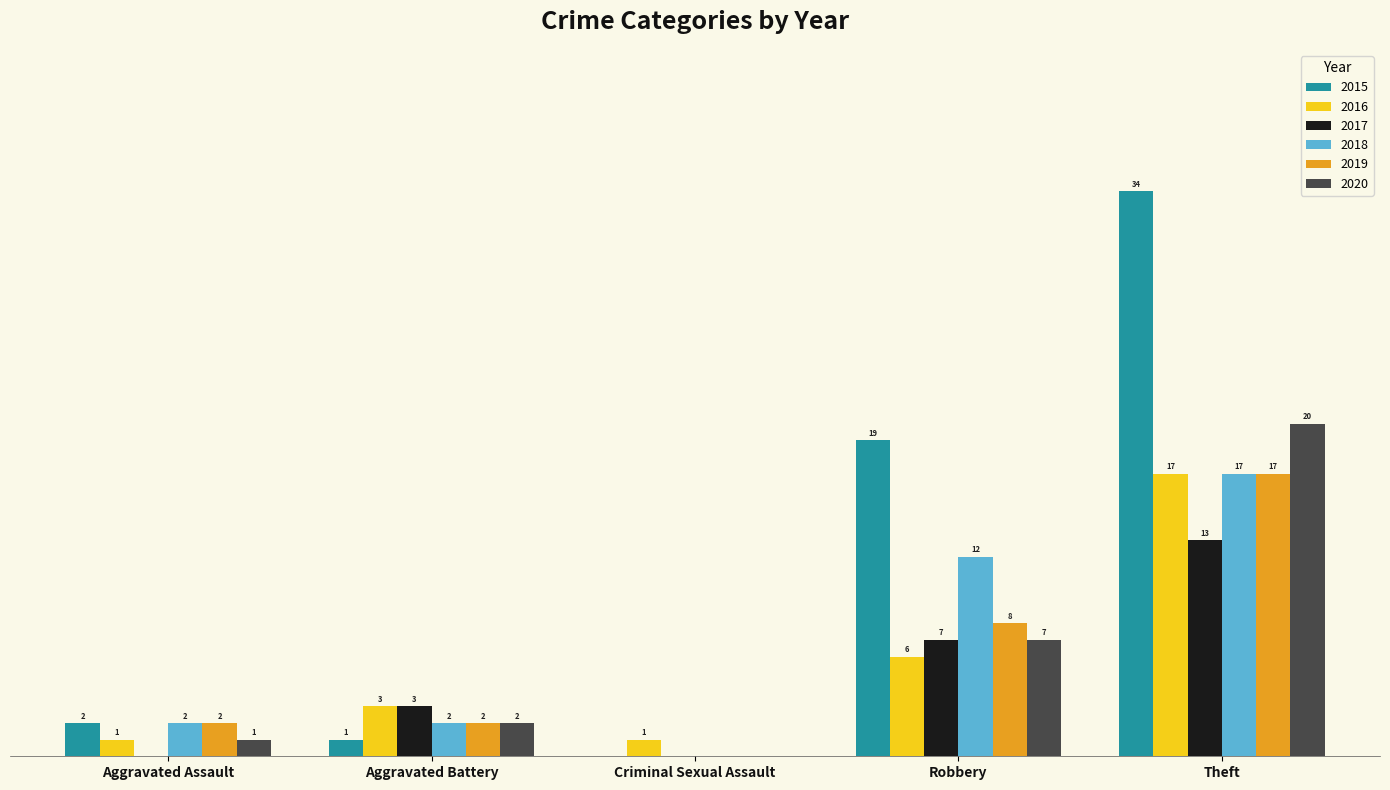

At which label is 2015 closest to 17?

Robbery